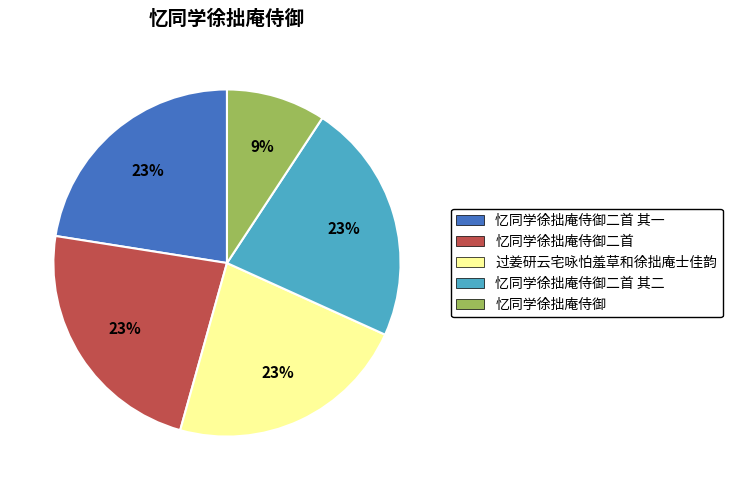

How many slices are in this pie chart?

5